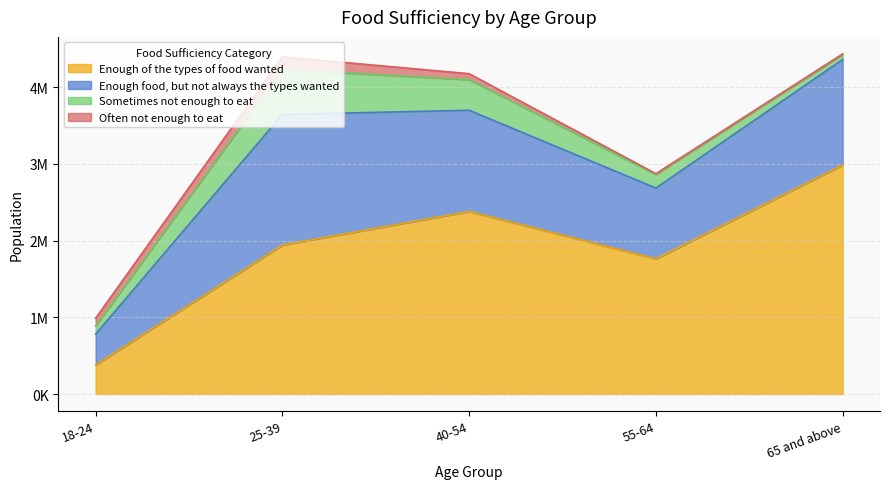

What is the difference between the highest and lowest values at 40-54?

2301920